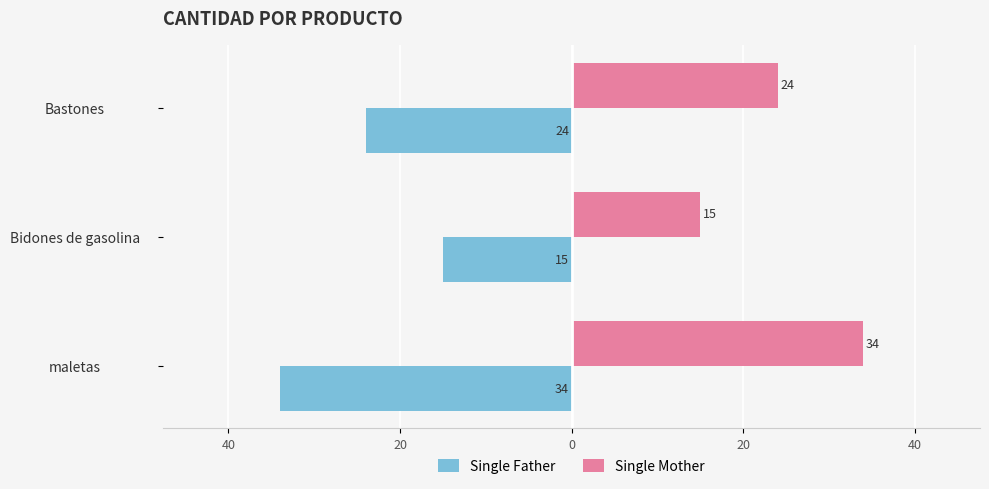

What is the difference between the maximum and minimum values in the Single Mother series?

19